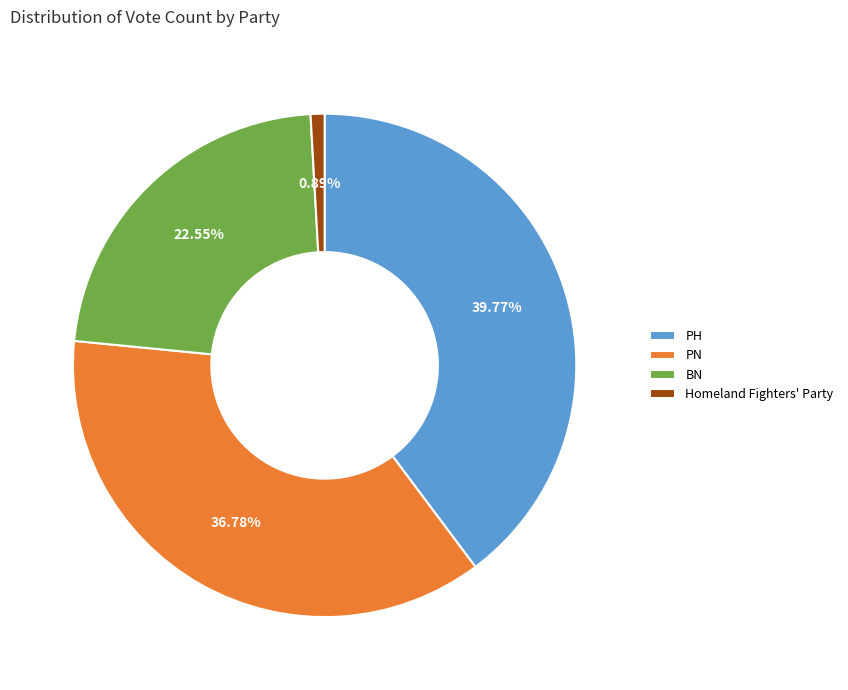

To the nearest percent, what is the average slice percentage?

25%